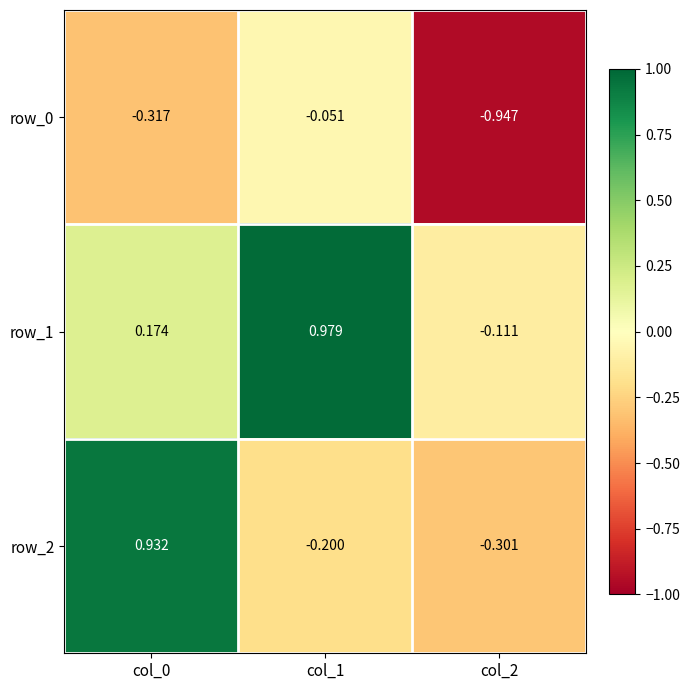

The row_2 series shows -0.1 at col_1. True or false?

False